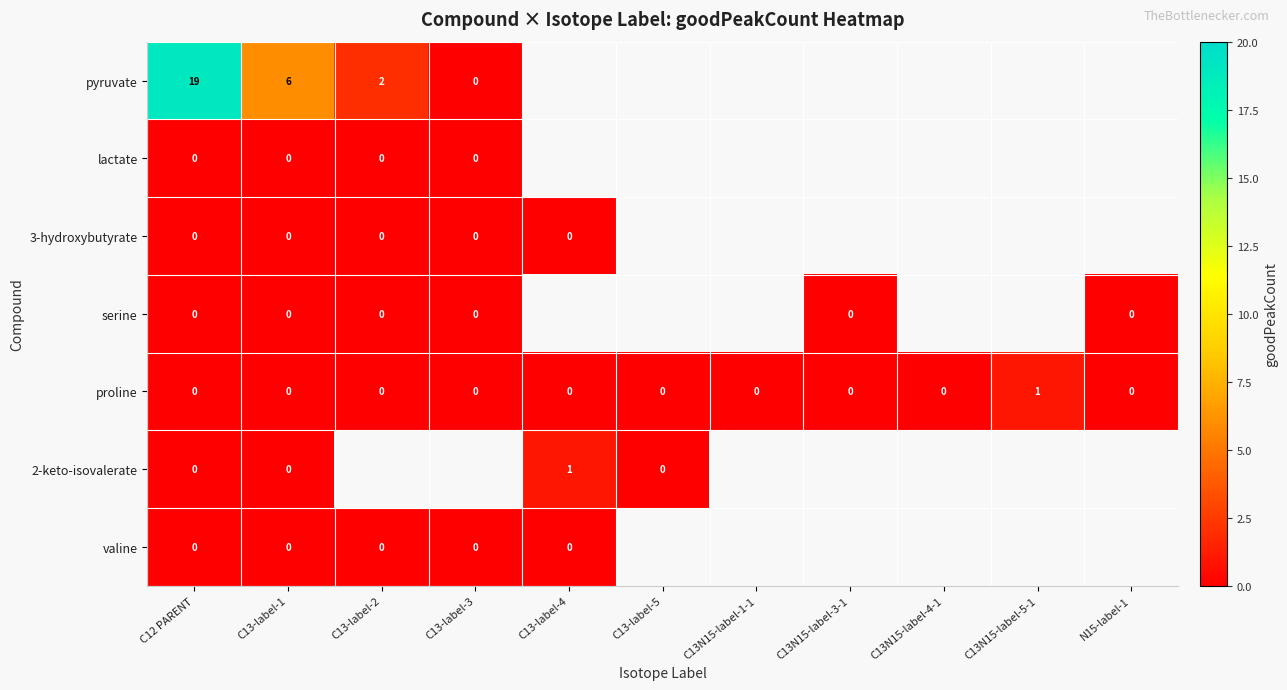

The proline series shows 0 at C13N15-label-1-1. True or false?

True